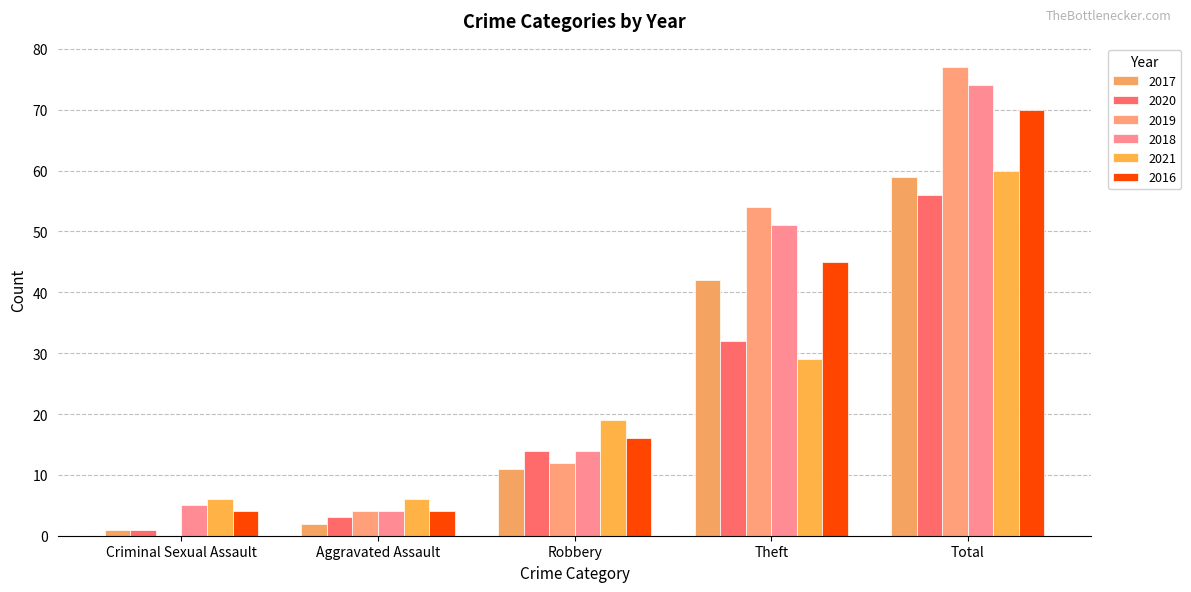

What are all the series names shown in the legend?

2017, 2020, 2019, 2018, 2021, 2016